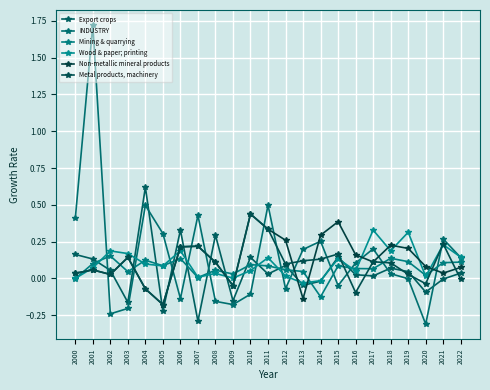

Count the number of categories in the chart.

23